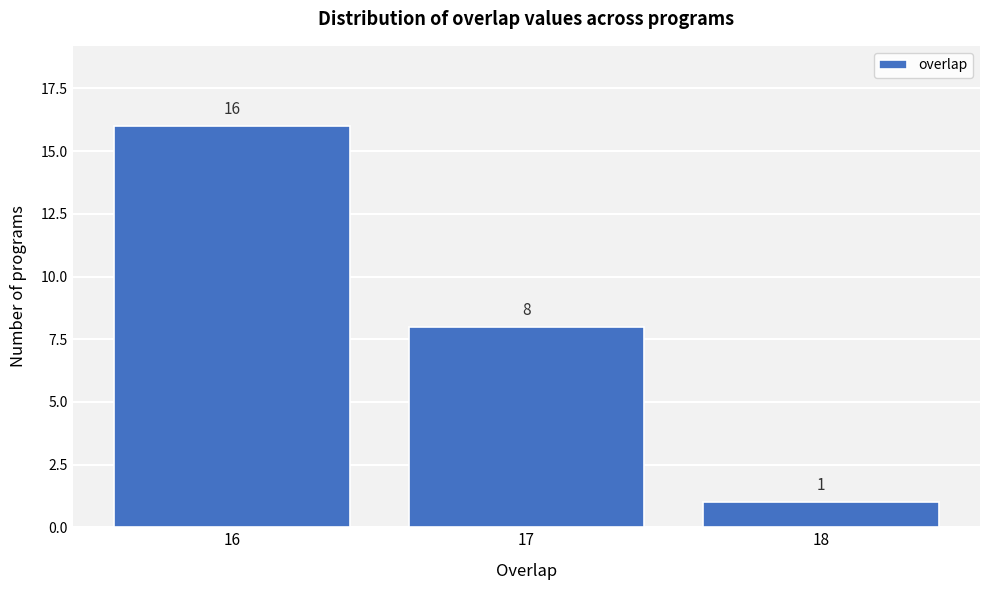

Reading right to left, extract all data points from this chart.

1	8	16